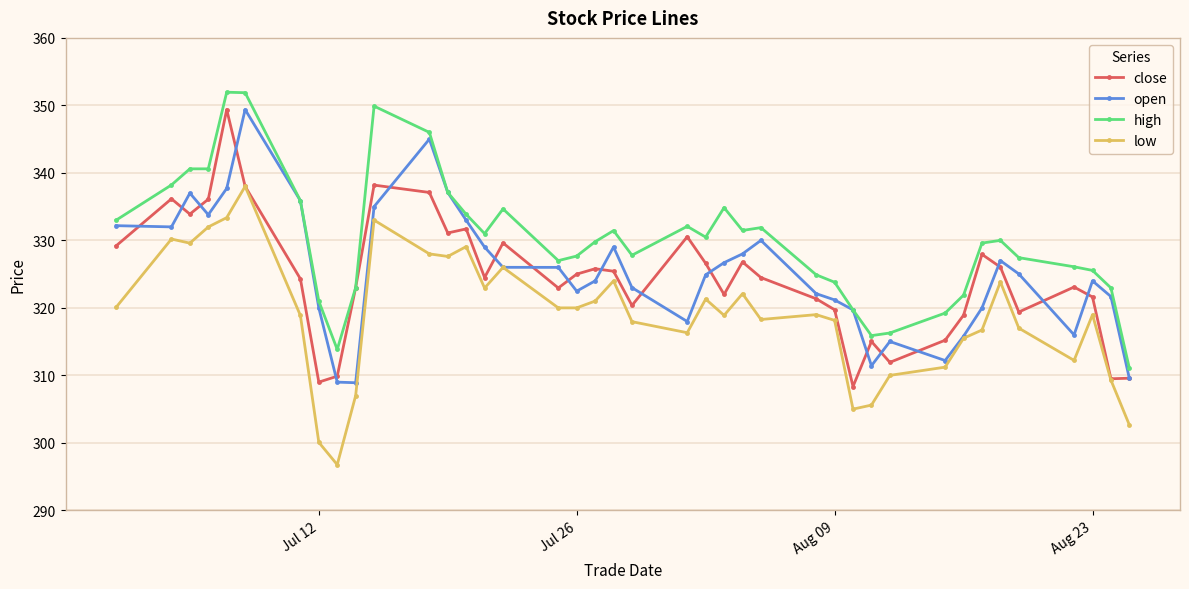

True or false: low and high intersect in this chart.

False